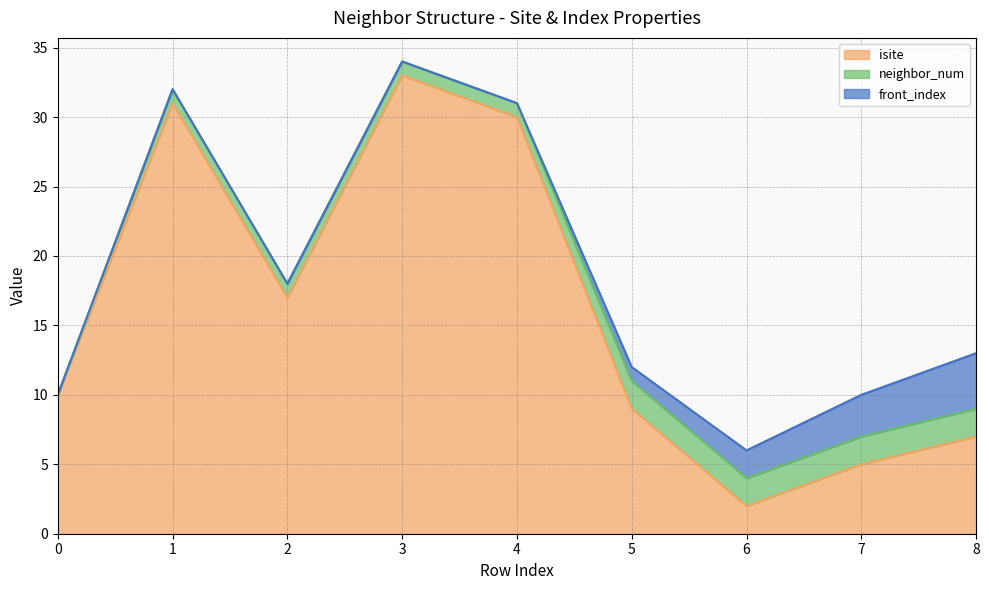

Count the front_index values in the range 0 to 2.

7